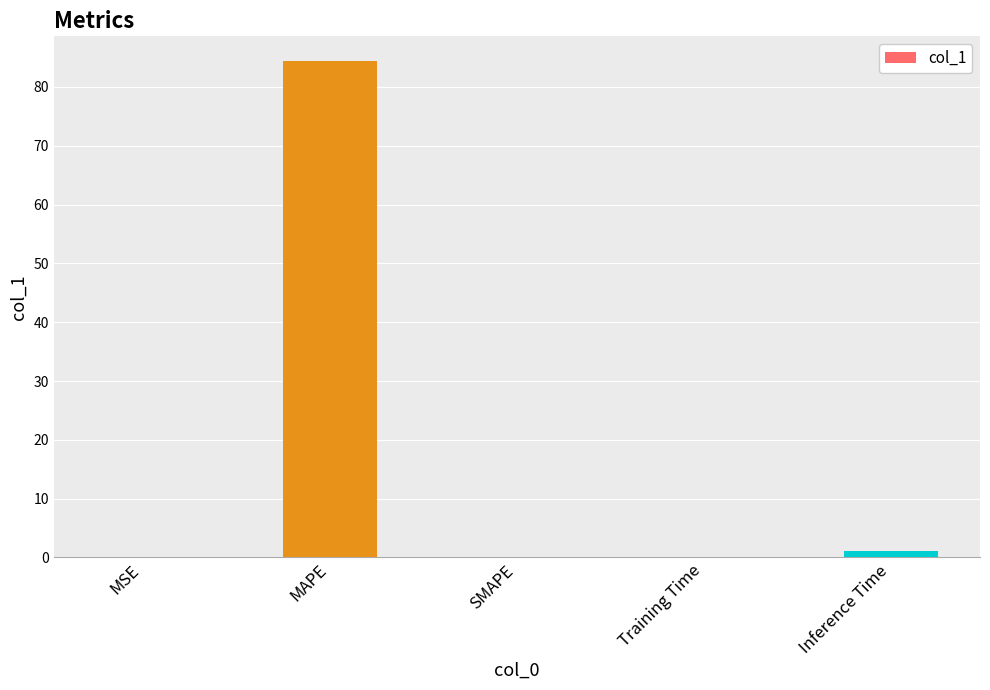

Is it true that the value at MAPE is 109.9?

False